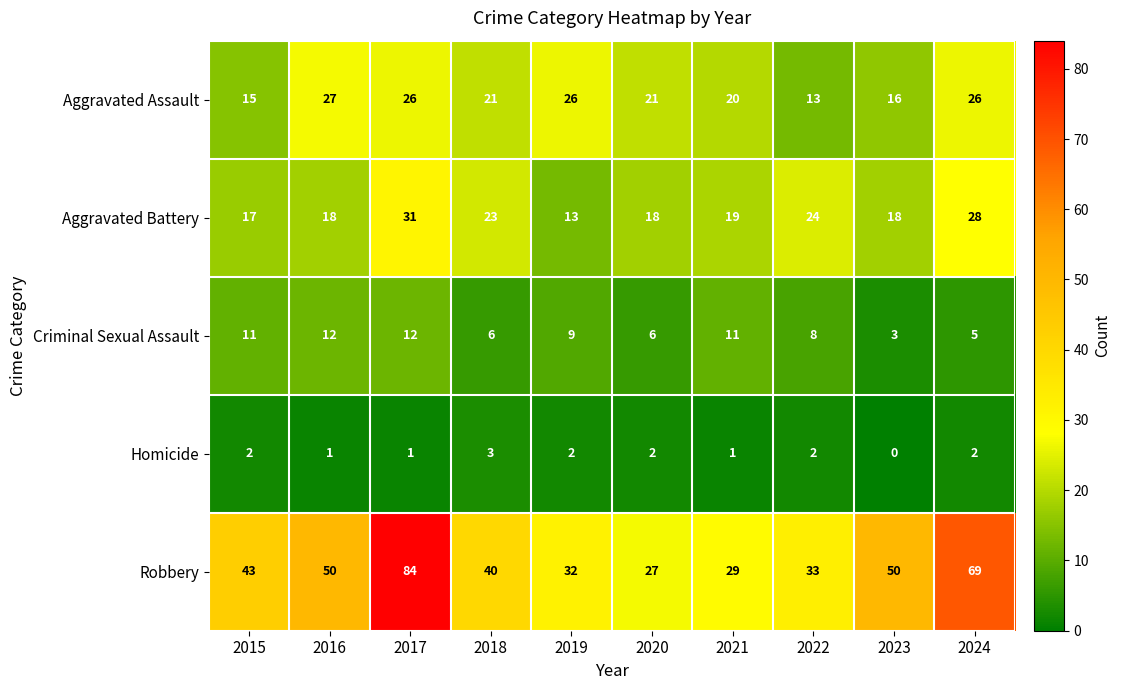

Is the value of Robbery at 2020 greater than the value of Aggravated Assault at 2015?

Yes